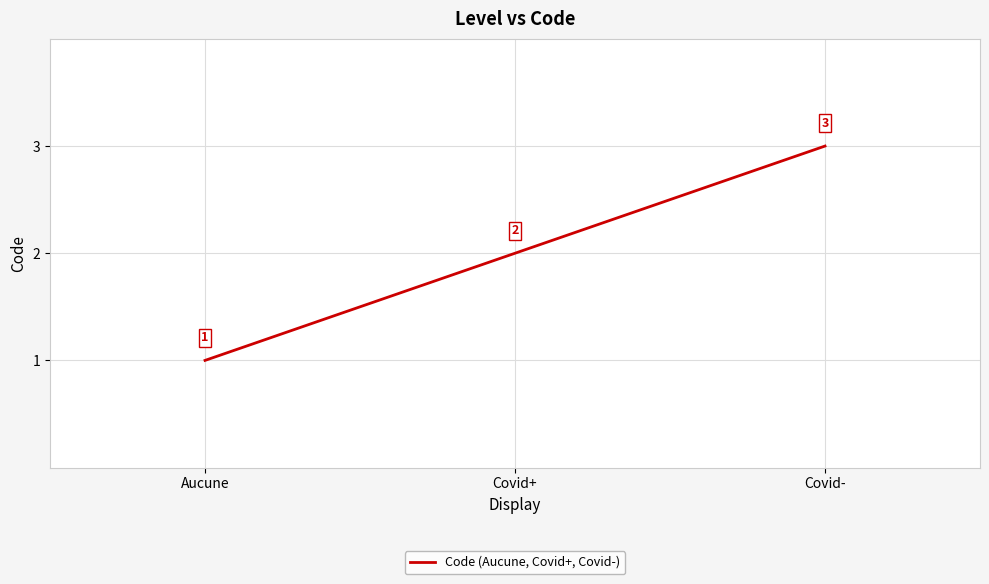

List the labels in order of value, smallest first.

Aucune, Covid+, Covid-